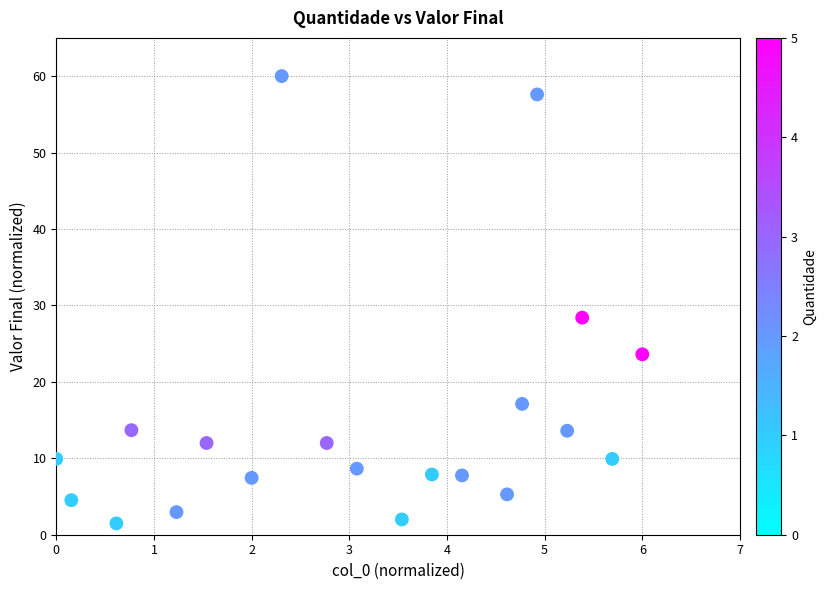

What is the range of X values (max minus min)?

6.0